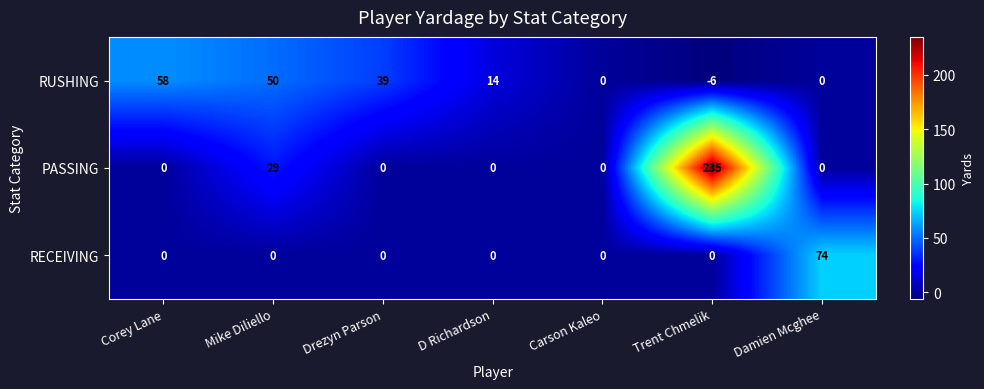

What is the sum of the RECEIVING values at Damien Mcghee and D Richardson?

74